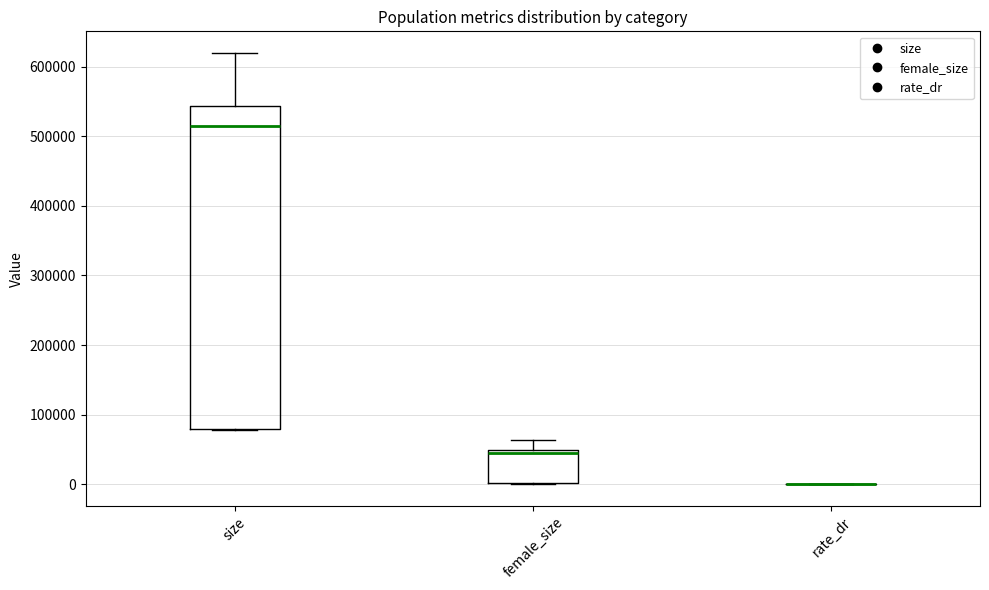

Which box is the tallest, from its lower edge to its upper edge?

size